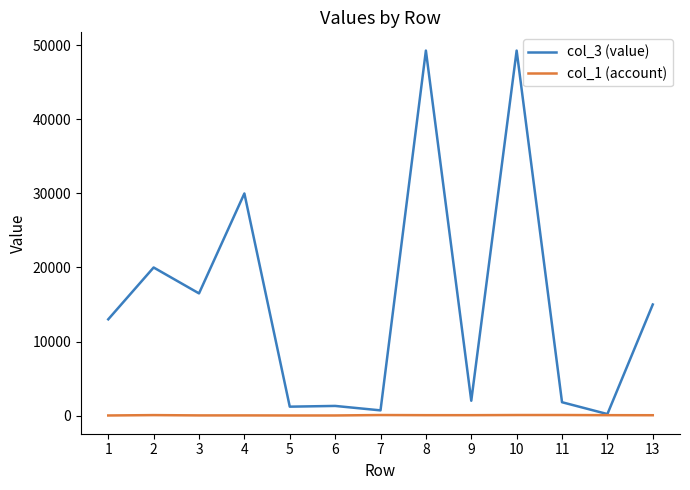

Rank the series by their maximum value, from highest to lowest.

col_3 (value), col_1 (account)